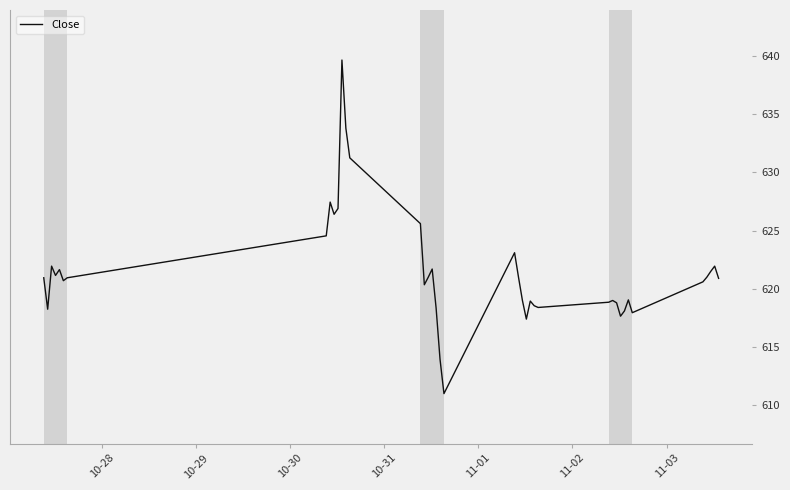

What is the minimum value shown in the chart?

611.0